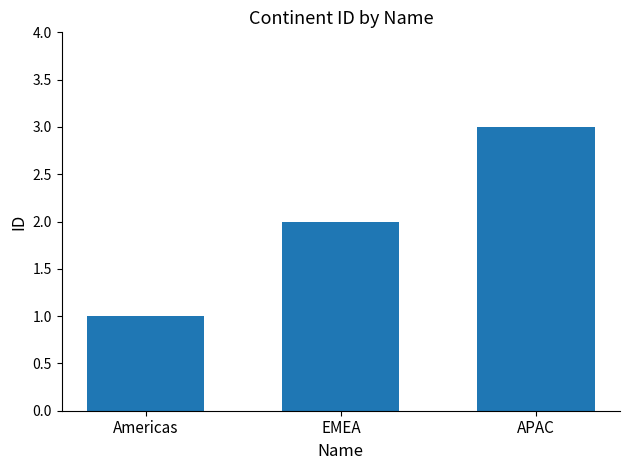

True or false: the data shows 5 at APAC.

False